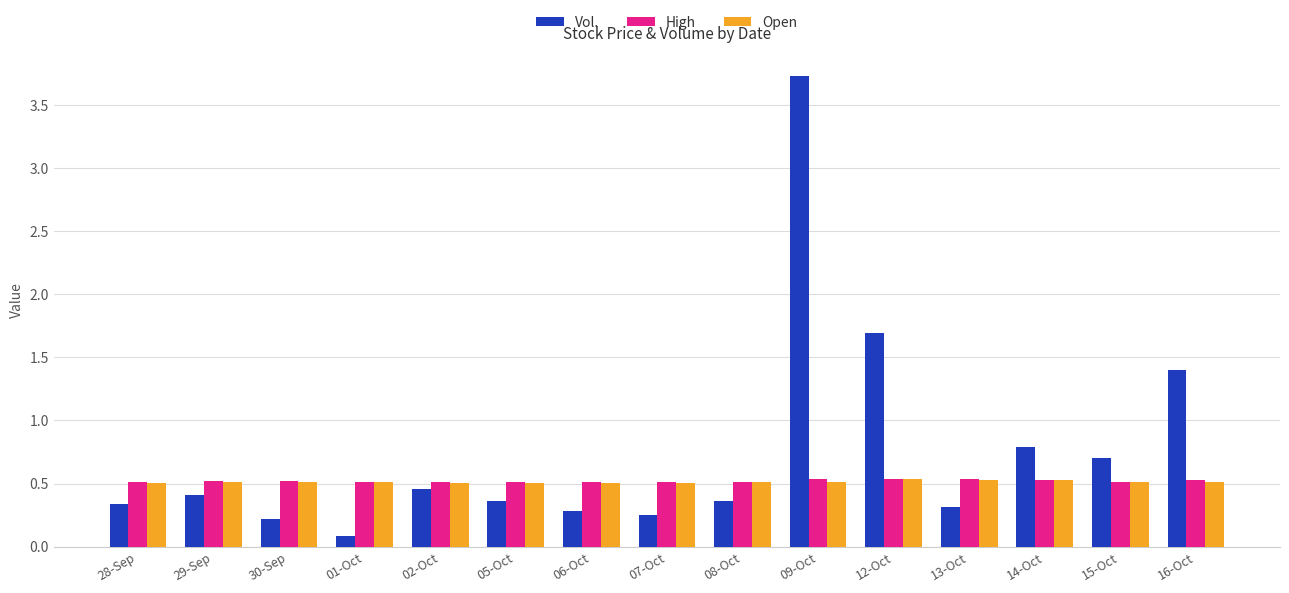

What is the label of the 6th bar from the right?

09-Oct